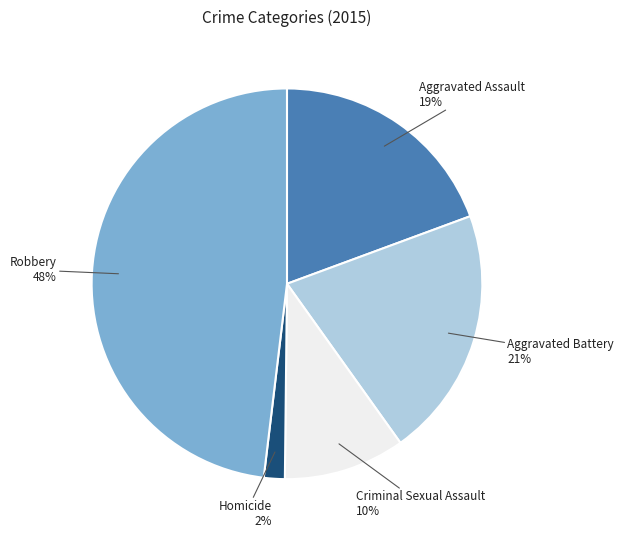

What is the smallest slice in the pie chart?

Homicide